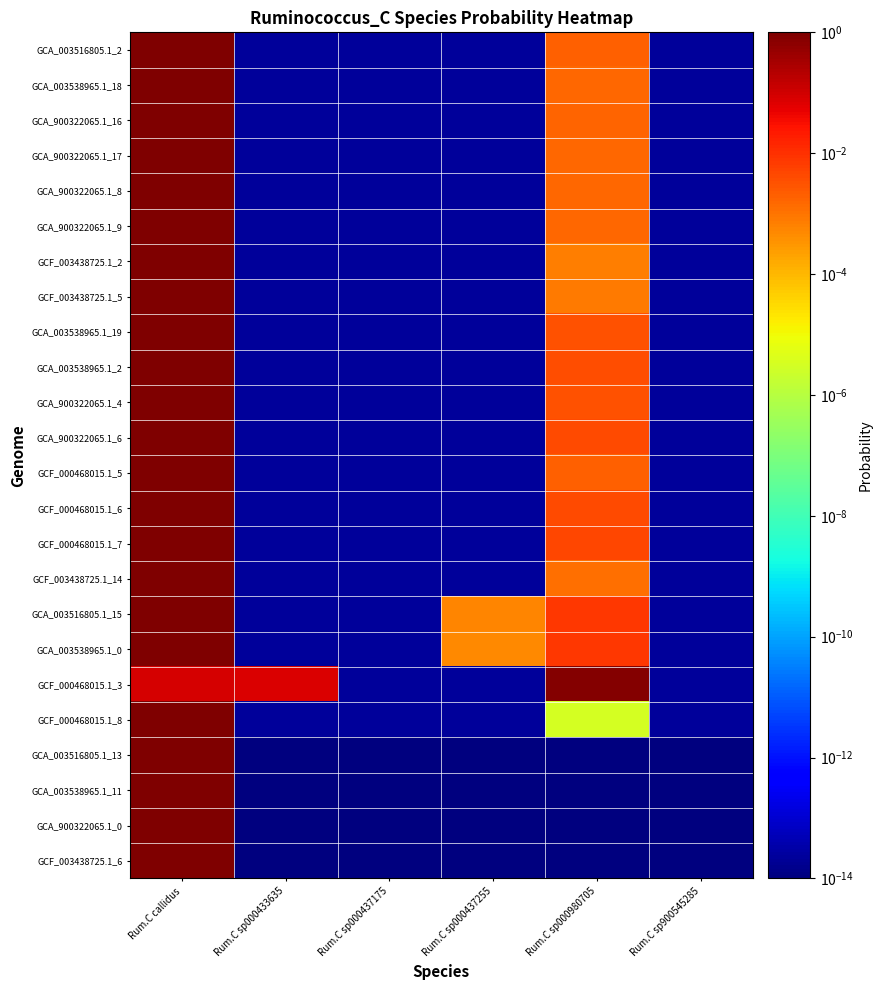

Reading left to right, what are all the values shown in this chart?

GCA_003516805.1_2: Rum.C callidus=1.0	Rum.C sp000433635=0.0	Rum.C sp000437175=0.0	Rum.C sp000437255=0.0	Rum.C sp000980705=0.0	Rum.C sp900545285=0.0
GCA_003538965.1_18: Rum.C callidus=1.0	Rum.C sp000433635=0.0	Rum.C sp000437175=0.0	Rum.C sp000437255=0.0	Rum.C sp000980705=0.0	Rum.C sp900545285=0.0
GCA_900322065.1_16: Rum.C callidus=1.0	Rum.C sp000433635=0.0	Rum.C sp000437175=0.0	Rum.C sp000437255=0.0	Rum.C sp000980705=0.0	Rum.C sp900545285=0.0
GCA_900322065.1_17: Rum.C callidus=1.0	Rum.C sp000433635=0.0	Rum.C sp000437175=0.0	Rum.C sp000437255=0.0	Rum.C sp000980705=0.0	Rum.C sp900545285=0.0
GCA_900322065.1_8: Rum.C callidus=1.0	Rum.C sp000433635=0.0	Rum.C sp000437175=0.0	Rum.C sp000437255=0.0	Rum.C sp000980705=0.0	Rum.C sp900545285=0.0
GCA_900322065.1_9: Rum.C callidus=1.0	Rum.C sp000433635=0.0	Rum.C sp000437175=0.0	Rum.C sp000437255=0.0	Rum.C sp000980705=0.0	Rum.C sp900545285=0.0
GCF_003438725.1_2: Rum.C callidus=1.0	Rum.C sp000433635=0.0	Rum.C sp000437175=0.0	Rum.C sp000437255=0.0	Rum.C sp000980705=0.0	Rum.C sp900545285=0.0
GCF_003438725.1_5: Rum.C callidus=1.0	Rum.C sp000433635=0.0	Rum.C sp000437175=0.0	Rum.C sp000437255=0.0	Rum.C sp000980705=0.0	Rum.C sp900545285=0.0
GCA_003538965.1_19: Rum.C callidus=1.0	Rum.C sp000433635=0.0	Rum.C sp000437175=0.0	Rum.C sp000437255=0.0	Rum.C sp000980705=0.0	Rum.C sp900545285=0.0
GCA_003538965.1_2: Rum.C callidus=1.0	Rum.C sp000433635=0.0	Rum.C sp000437175=0.0	Rum.C sp000437255=0.0	Rum.C sp000980705=0.0	Rum.C sp900545285=0.0
GCA_900322065.1_4: Rum.C callidus=1.0	Rum.C sp000433635=0.0	Rum.C sp000437175=0.0	Rum.C sp000437255=0.0	Rum.C sp000980705=0.0	Rum.C sp900545285=0.0
GCA_900322065.1_6: Rum.C callidus=1.0	Rum.C sp000433635=0.0	Rum.C sp000437175=0.0	Rum.C sp000437255=0.0	Rum.C sp000980705=0.0	Rum.C sp900545285=0.0
GCF_000468015.1_5: Rum.C callidus=1.0	Rum.C sp000433635=0.0	Rum.C sp000437175=0.0	Rum.C sp000437255=0.0	Rum.C sp000980705=0.0	Rum.C sp900545285=0.0
GCF_000468015.1_6: Rum.C callidus=1.0	Rum.C sp000433635=0.0	Rum.C sp000437175=0.0	Rum.C sp000437255=0.0	Rum.C sp000980705=0.0	Rum.C sp900545285=0.0
GCF_000468015.1_7: Rum.C callidus=1.0	Rum.C sp000433635=0.0	Rum.C sp000437175=0.0	Rum.C sp000437255=0.0	Rum.C sp000980705=0.0	Rum.C sp900545285=0.0
GCF_003438725.1_14: Rum.C callidus=1.0	Rum.C sp000433635=0.0	Rum.C sp000437175=0.0	Rum.C sp000437255=0.0	Rum.C sp000980705=0.0	Rum.C sp900545285=0.0
GCA_003516805.1_15: Rum.C callidus=1.0	Rum.C sp000433635=0.0	Rum.C sp000437175=0.0	Rum.C sp000437255=0.0	Rum.C sp000980705=0.0	Rum.C sp900545285=0.0
GCA_003538965.1_0: Rum.C callidus=1.0	Rum.C sp000433635=0.0	Rum.C sp000437175=0.0	Rum.C sp000437255=0.0	Rum.C sp000980705=0.0	Rum.C sp900545285=0.0
GCF_000468015.1_3: Rum.C callidus=0.1	Rum.C sp000433635=0.1	Rum.C sp000437175=0.0	Rum.C sp000437255=0.0	Rum.C sp000980705=0.8	Rum.C sp900545285=0.0
GCF_000468015.1_8: Rum.C callidus=1.0	Rum.C sp000433635=0.0	Rum.C sp000437175=0.0	Rum.C sp000437255=0.0	Rum.C sp000980705=0.0	Rum.C sp900545285=0.0
GCA_003516805.1_13: Rum.C callidus=1.0	Rum.C sp000433635=0.0	Rum.C sp000437175=0.0	Rum.C sp000437255=0.0	Rum.C sp000980705=0.0	Rum.C sp900545285=0.0
GCA_003538965.1_11: Rum.C callidus=1.0	Rum.C sp000433635=0.0	Rum.C sp000437175=0.0	Rum.C sp000437255=0.0	Rum.C sp000980705=0.0	Rum.C sp900545285=0.0
GCA_900322065.1_0: Rum.C callidus=1.0	Rum.C sp000433635=0.0	Rum.C sp000437175=0.0	Rum.C sp000437255=0.0	Rum.C sp000980705=0.0	Rum.C sp900545285=0.0
GCF_003438725.1_6: Rum.C callidus=1.0	Rum.C sp000433635=0.0	Rum.C sp000437175=0.0	Rum.C sp000437255=0.0	Rum.C sp000980705=0.0	Rum.C sp900545285=0.0